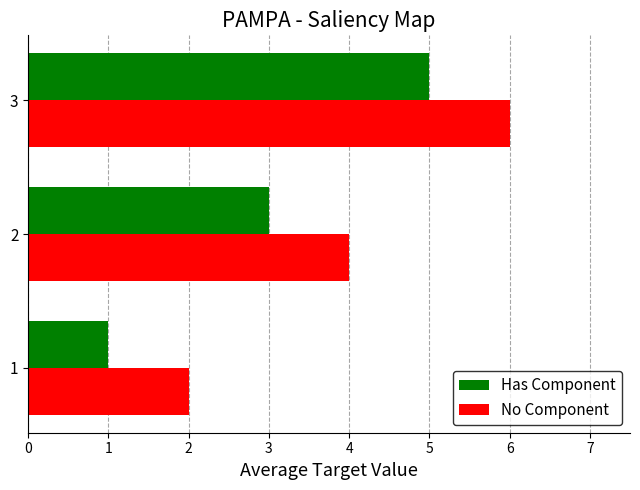

What are all the series names shown in the legend?

Has Component, No Component